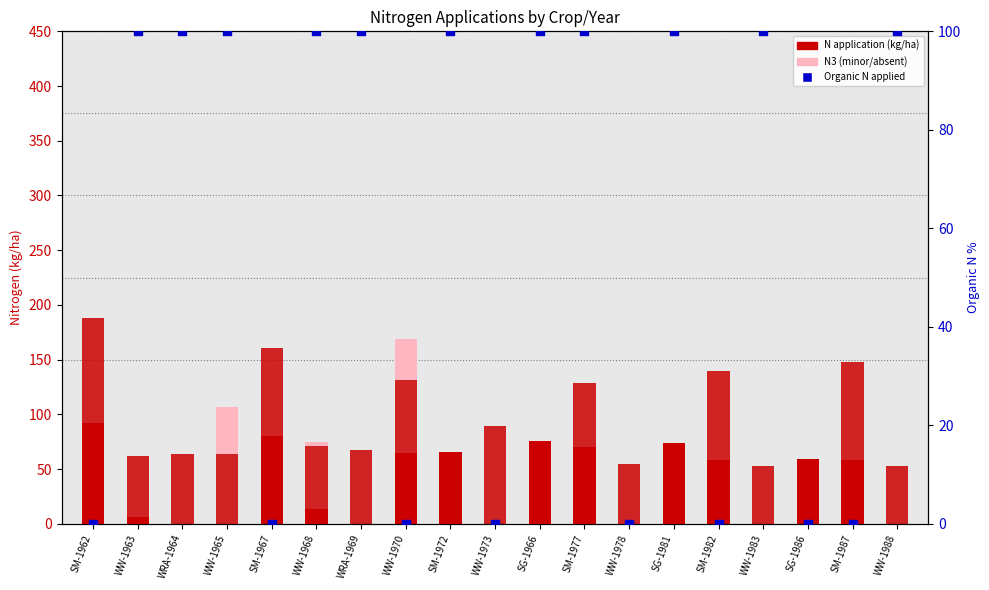

Which series reaches the minimum Y coordinate?

N1 (kg/ha)